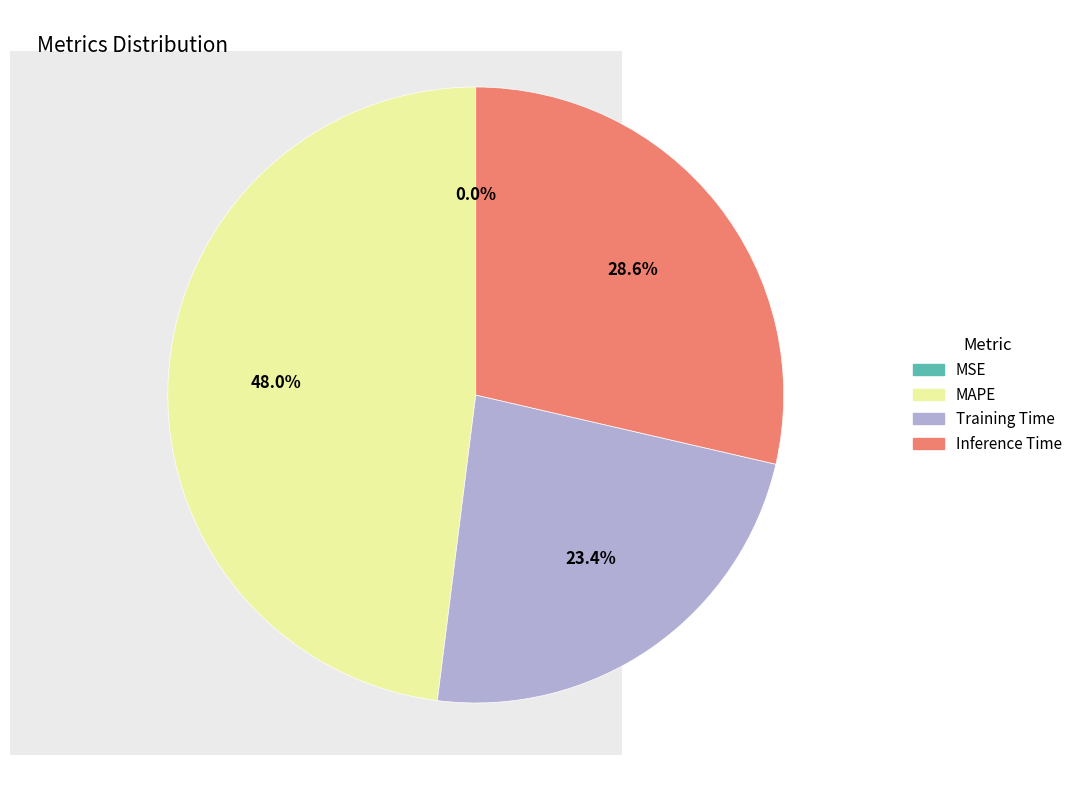

What is the largest slice in the pie chart?

MAPE